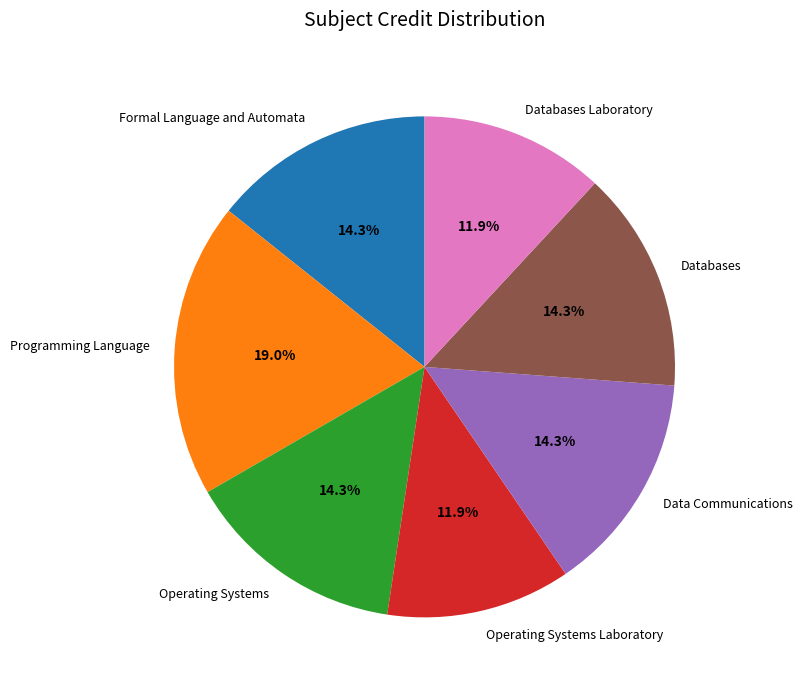

How much of the chart is everything except Programming Language?

81.0%